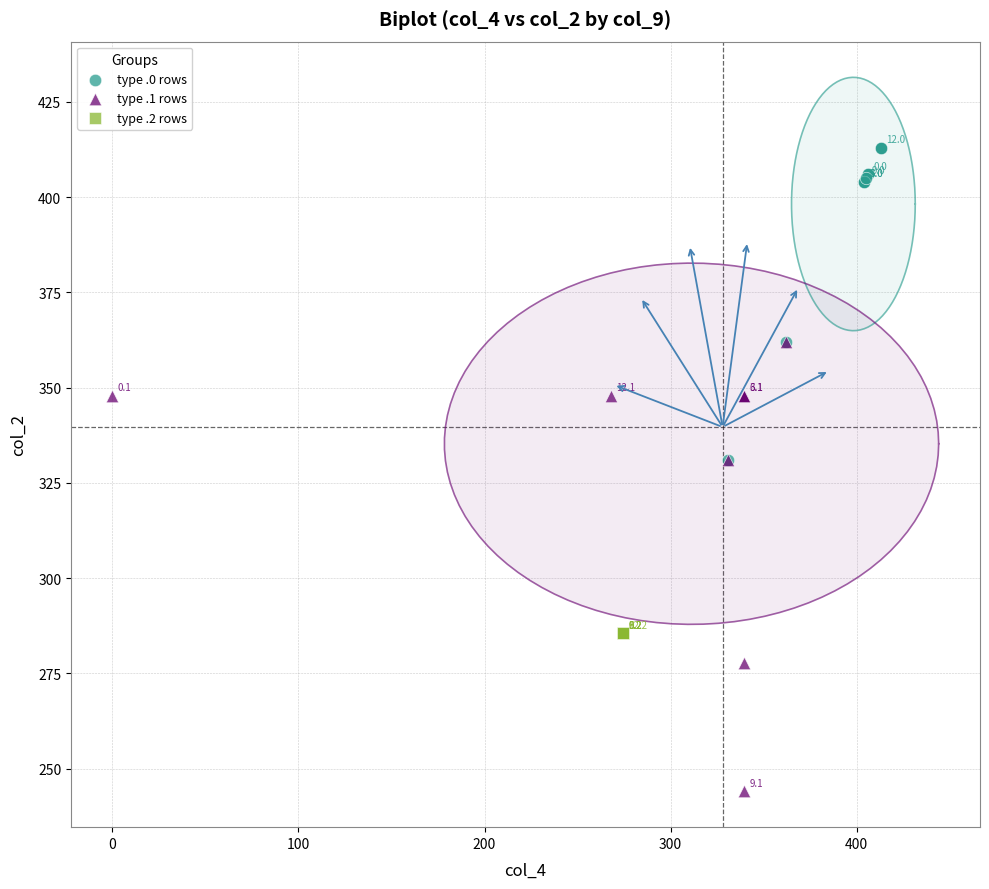

Which series contains the lowest Y value?

type .1 rows